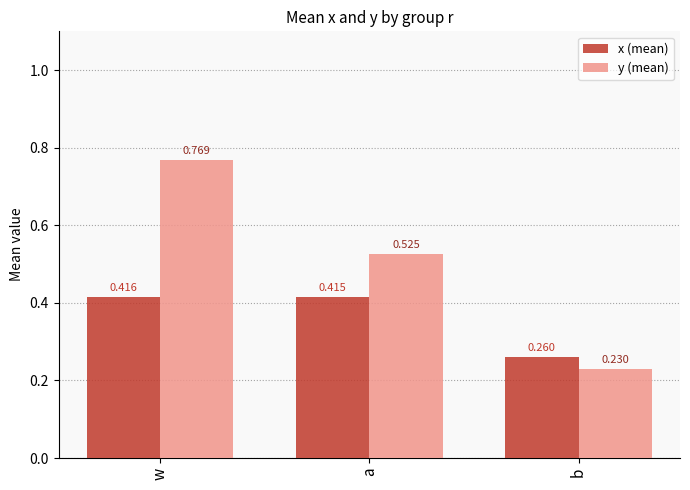

At which category is the sum across all series the highest?

w